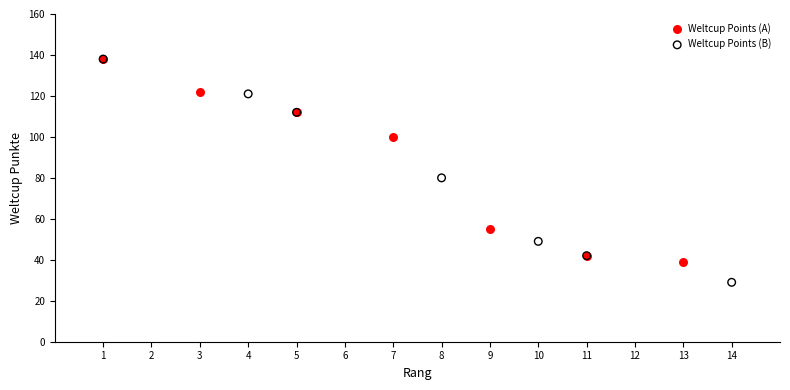

Which series reaches the minimum Y coordinate?

Weltcup Points (B)